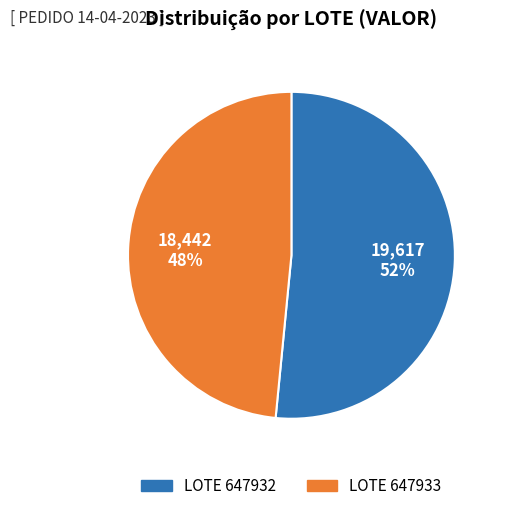

What is the ratio of the value at LOTE 647932 to the value at LOTE 647933?

1.1